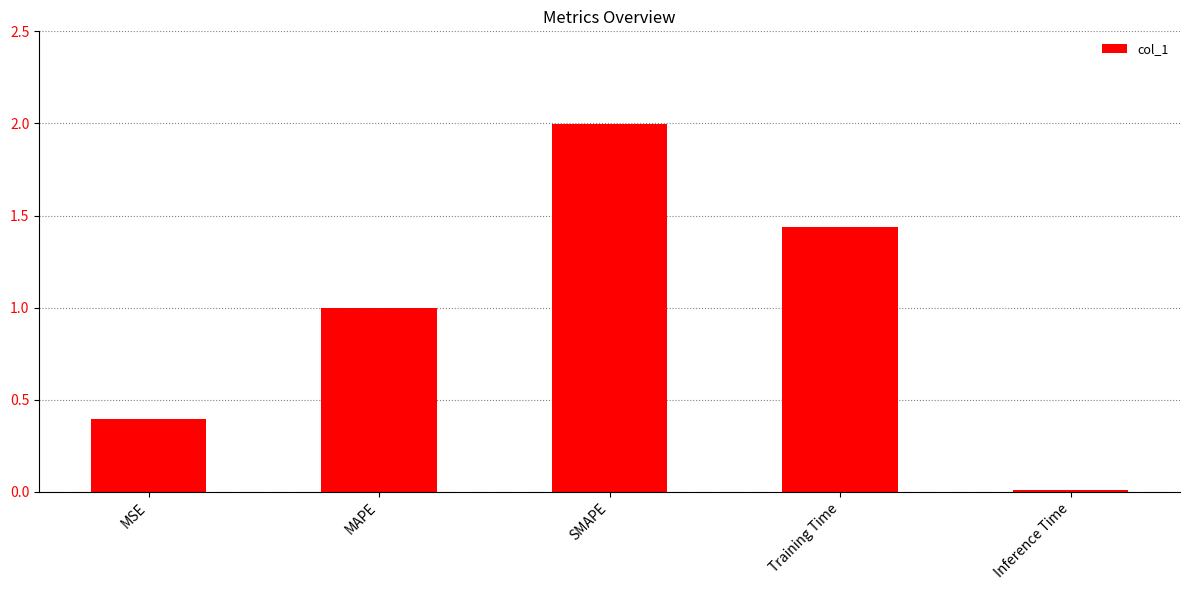

How many bars are there in total?

5